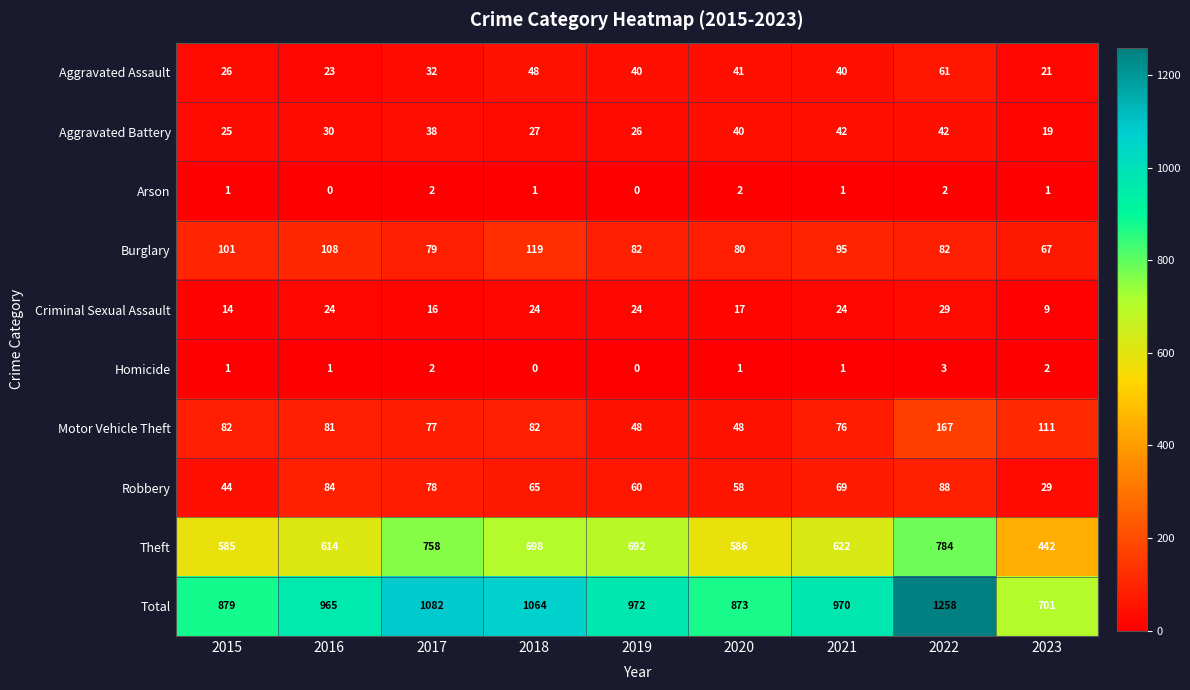

The value of Motor Vehicle Theft at 2016 is 81. True or false?

True